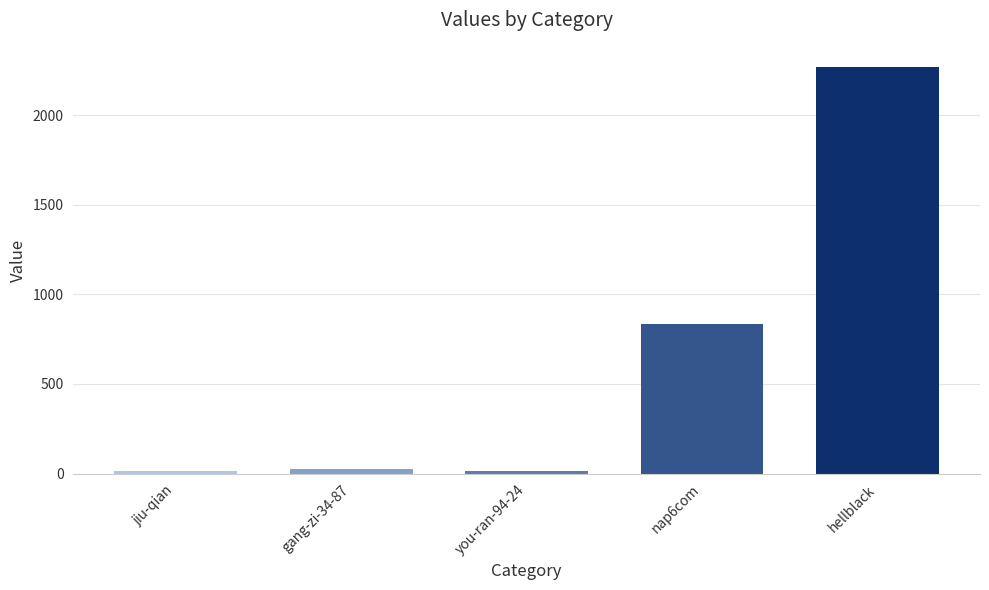

What is the label of the 2nd bar from the left?

gang-zi-34-87